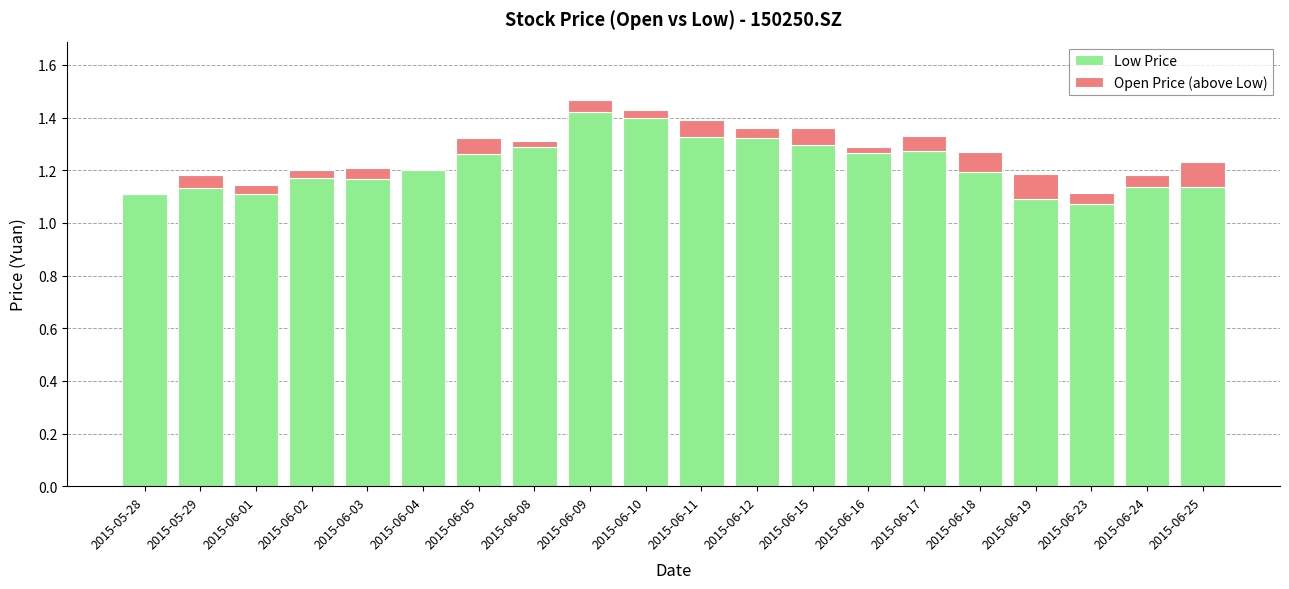

The value of Low Price at 2015-06-15 is 1.3. True or false?

True